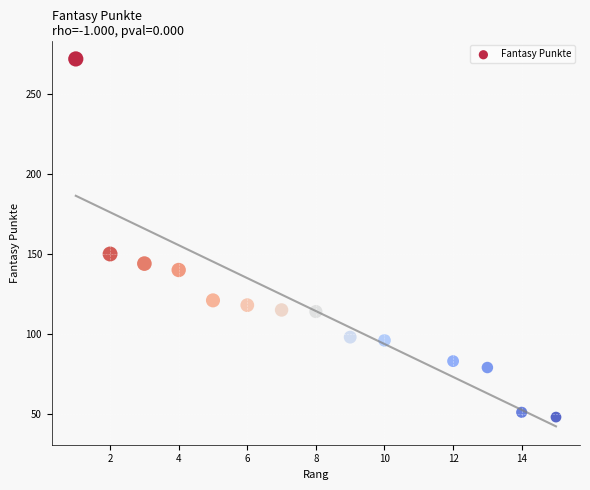

What Y value in the scatter plot is closest to 160?

150